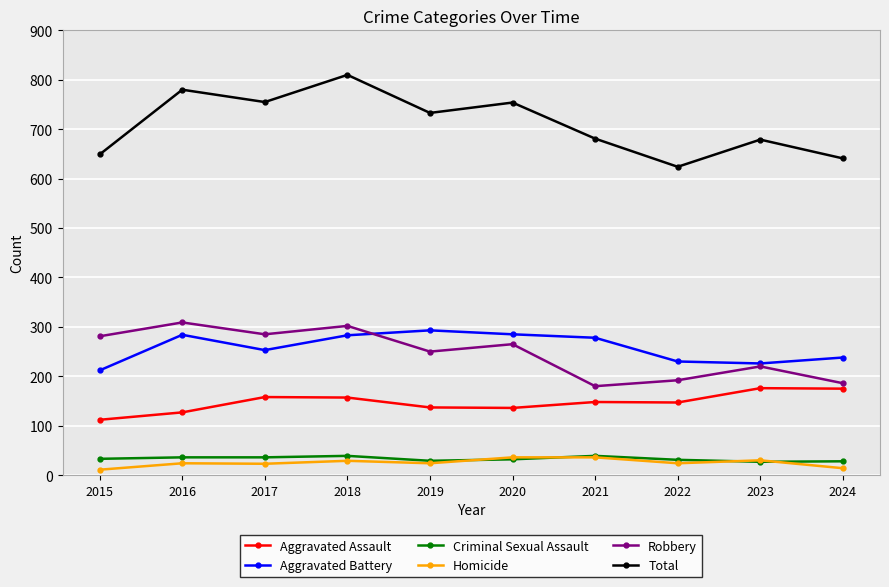

How many lines are shown in the chart?

6